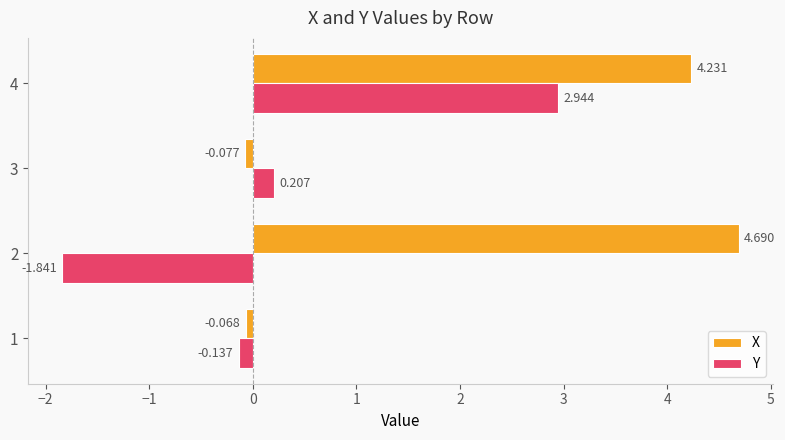

Is the value of Y at 4 greater than the value of X at 3?

Yes